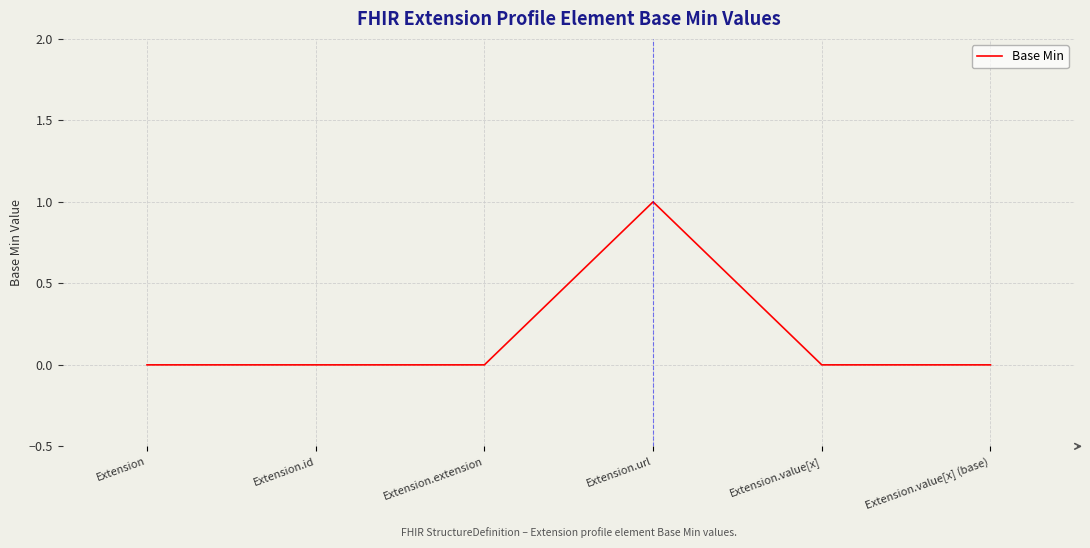

True or false: the data shows 0 at Extension.value[x] (base).

True